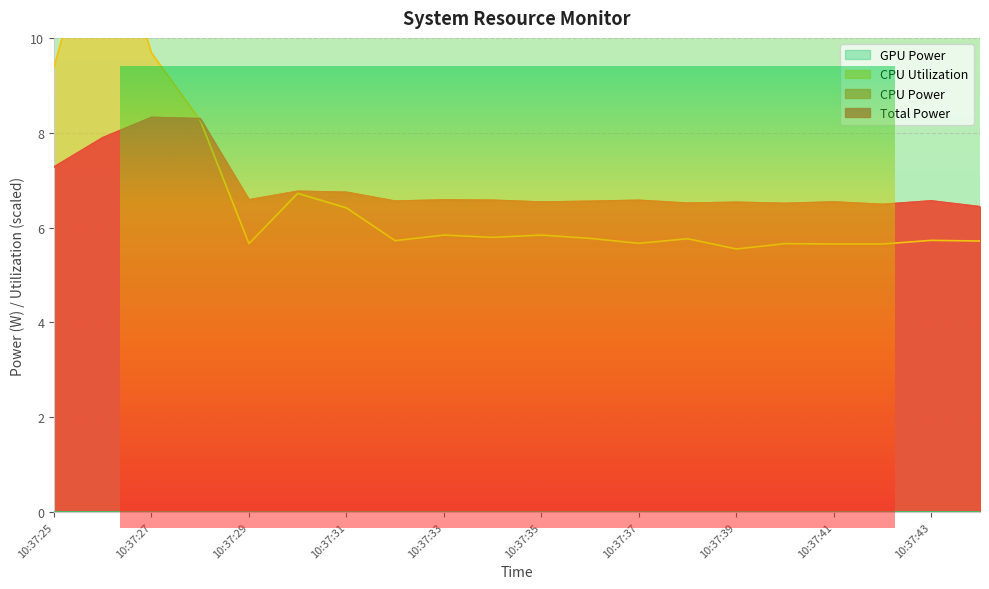

Count the CPU Power values in the range 6 to 7.

16